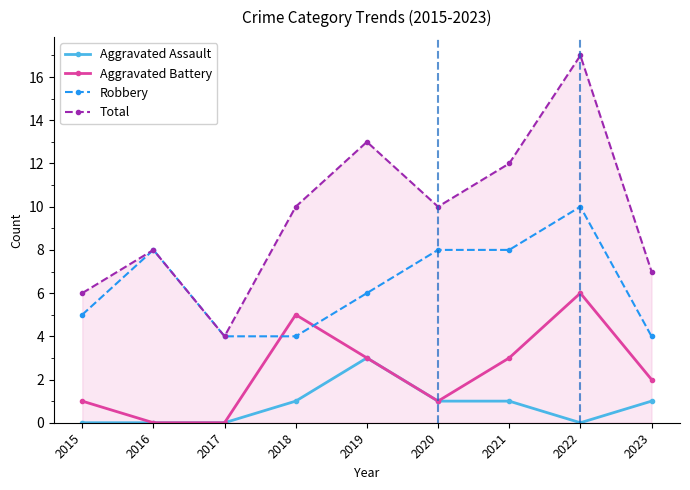

At which label does Total reach its minimum?

2017